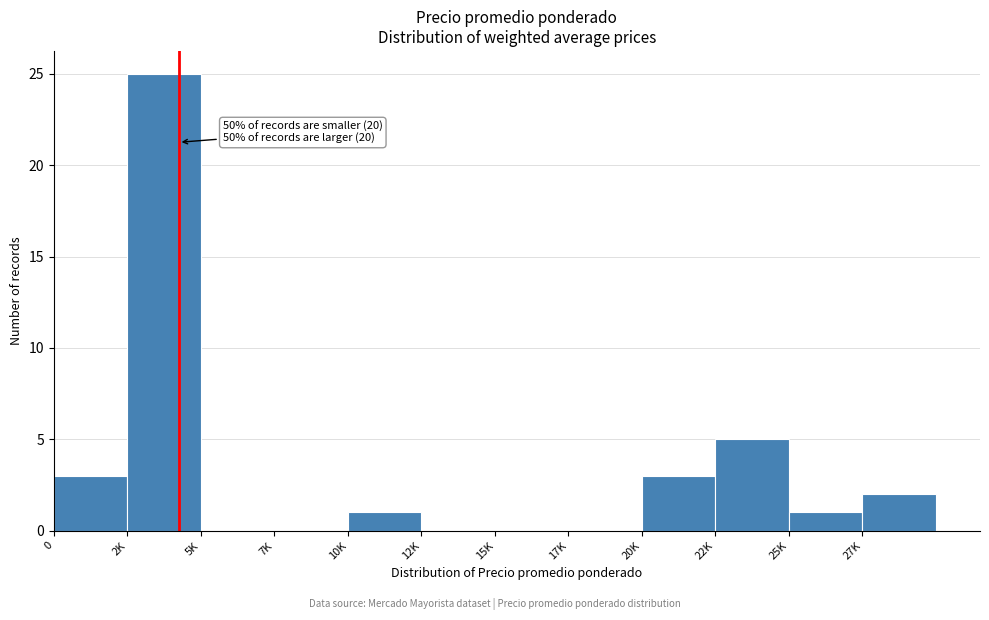

Reading left to right, list all the values displayed in this chart.

0=3	2K=25	5K=0	7K=0	10K=1	12K=0	15K=0	17K=0	20K=3	22K=5	25K=1	27K=2